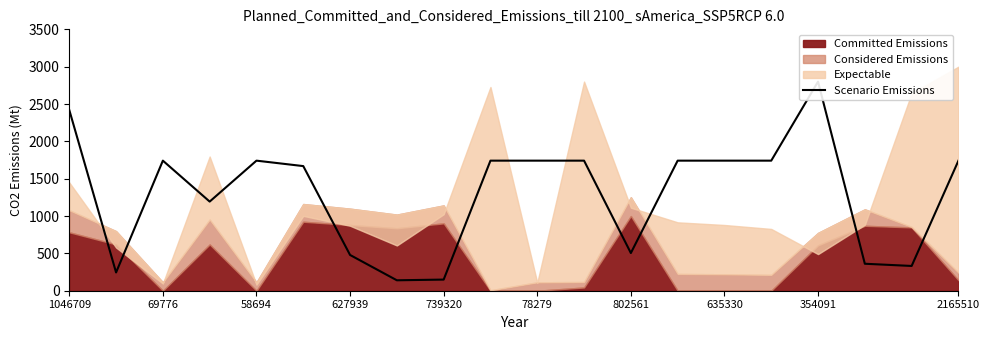

What position from the left is 15?

16